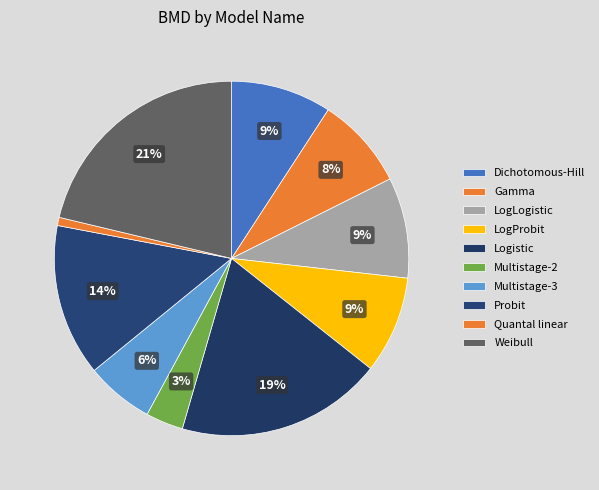

To the nearest percent, what is the difference between the largest and smallest slice percentages?

21%